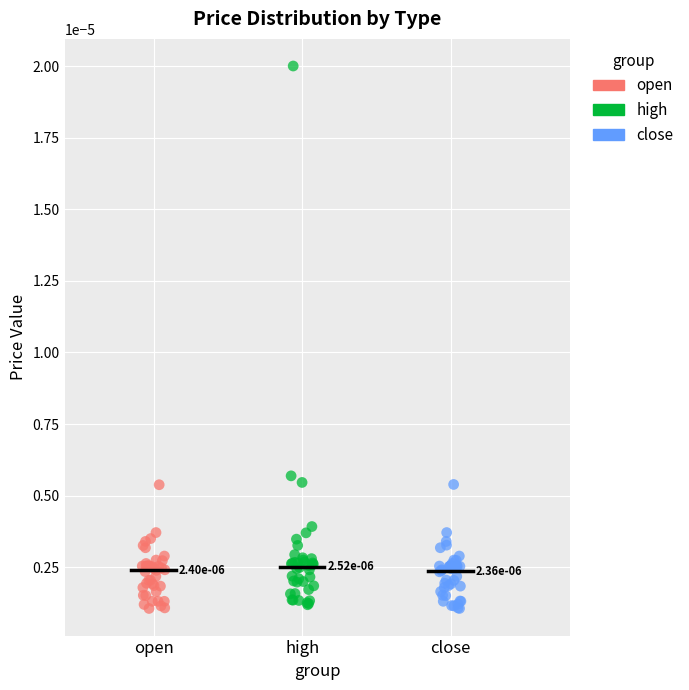

Which series contains the highest Y value?

high